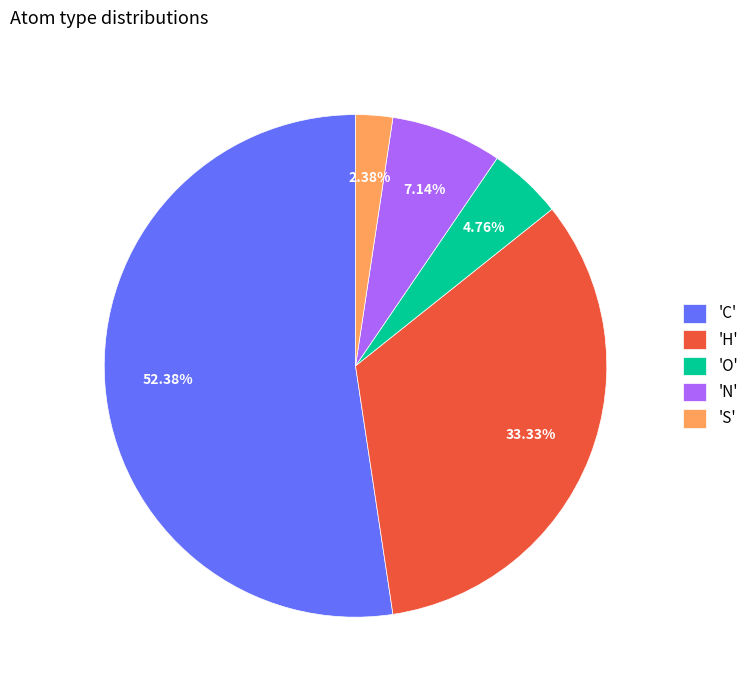

What is the largest slice in the pie chart?

'C'